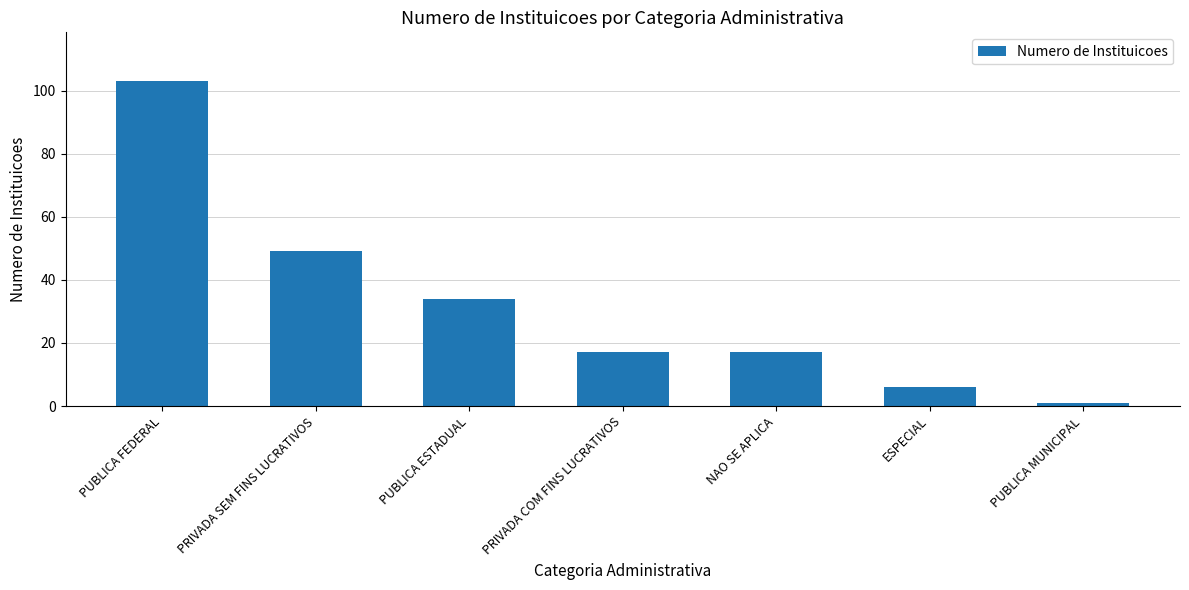

What is the smallest value displayed?

1